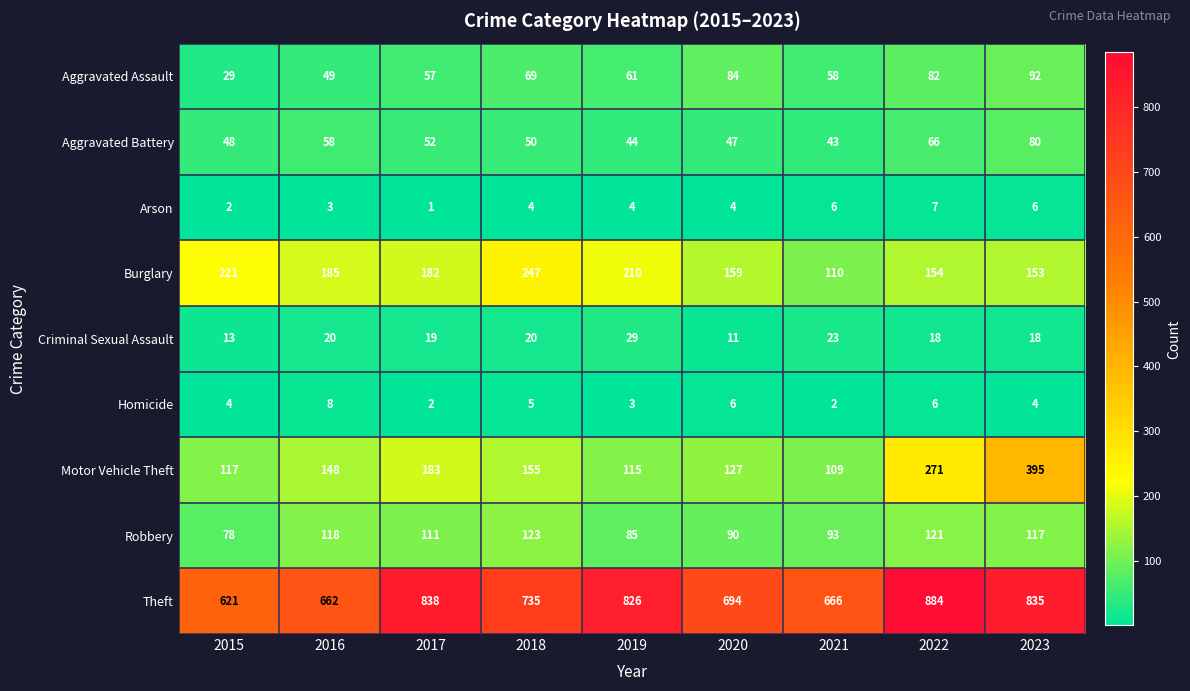

How many values in the Arson series are below 4?

3